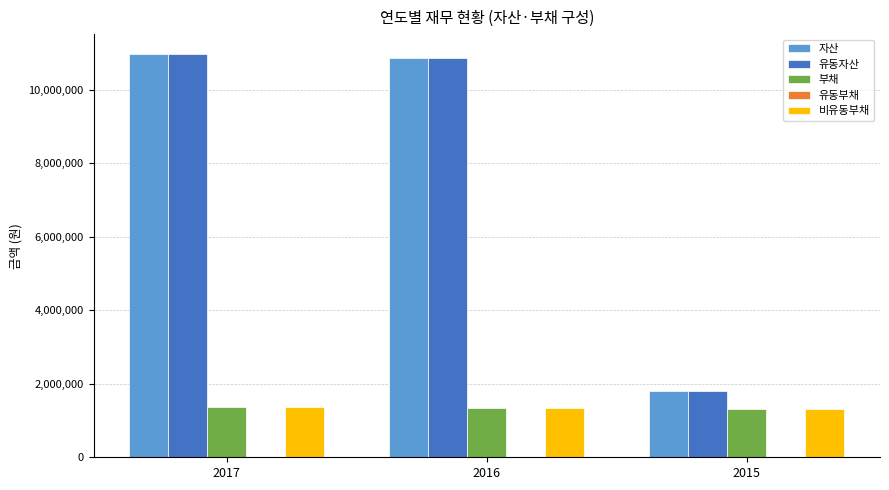

What is the maximum value for 자산?

10970991